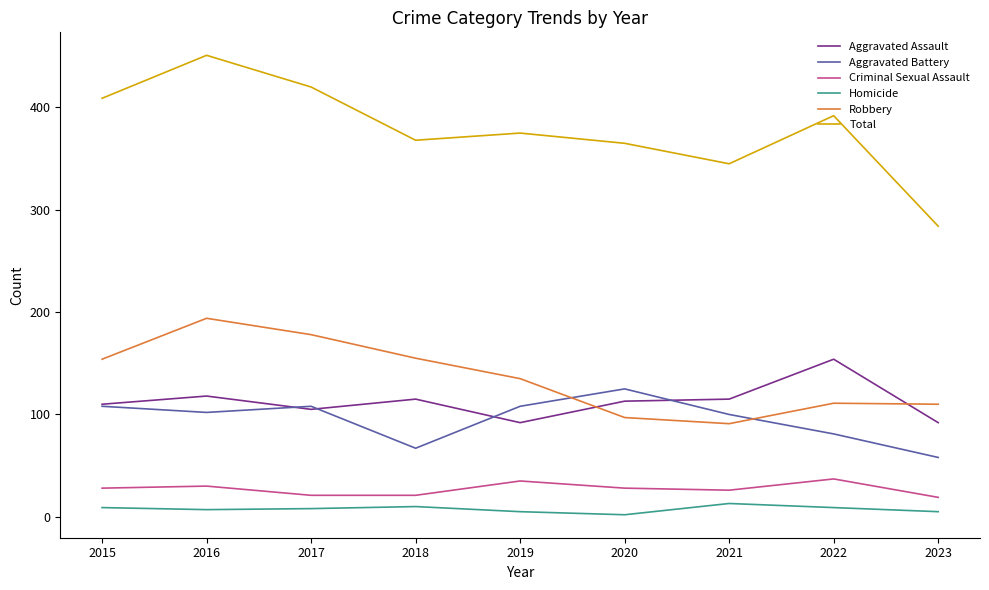

True or false: Aggravated Assault and Total intersect in this chart.

False